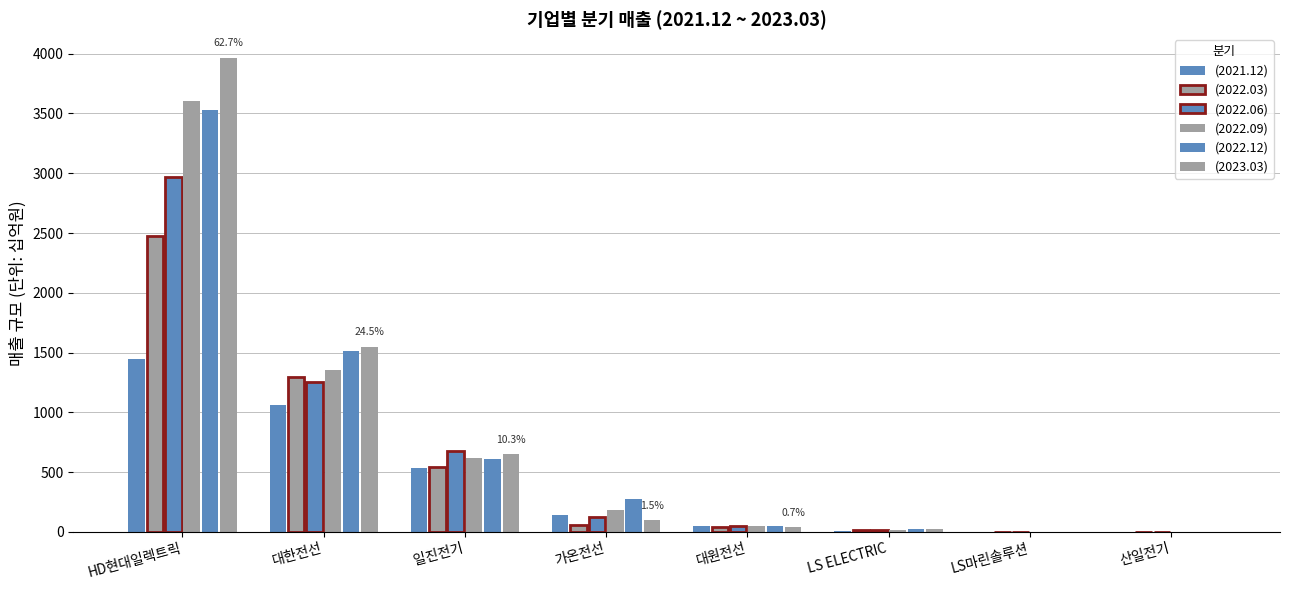

At which category is the sum across all series the highest?

HD현대일렉트릭